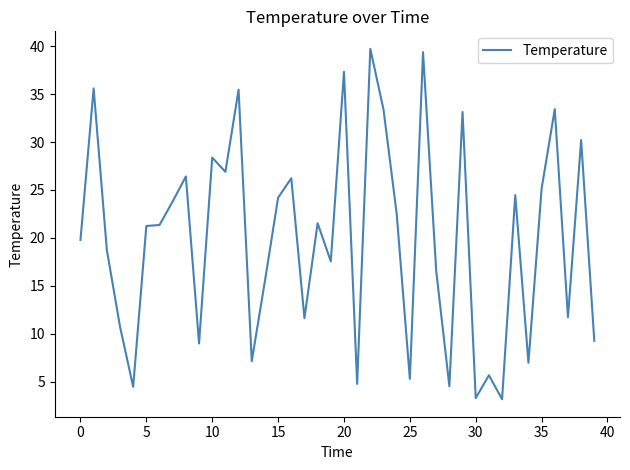

What is the maximum value shown in the chart?

39.7